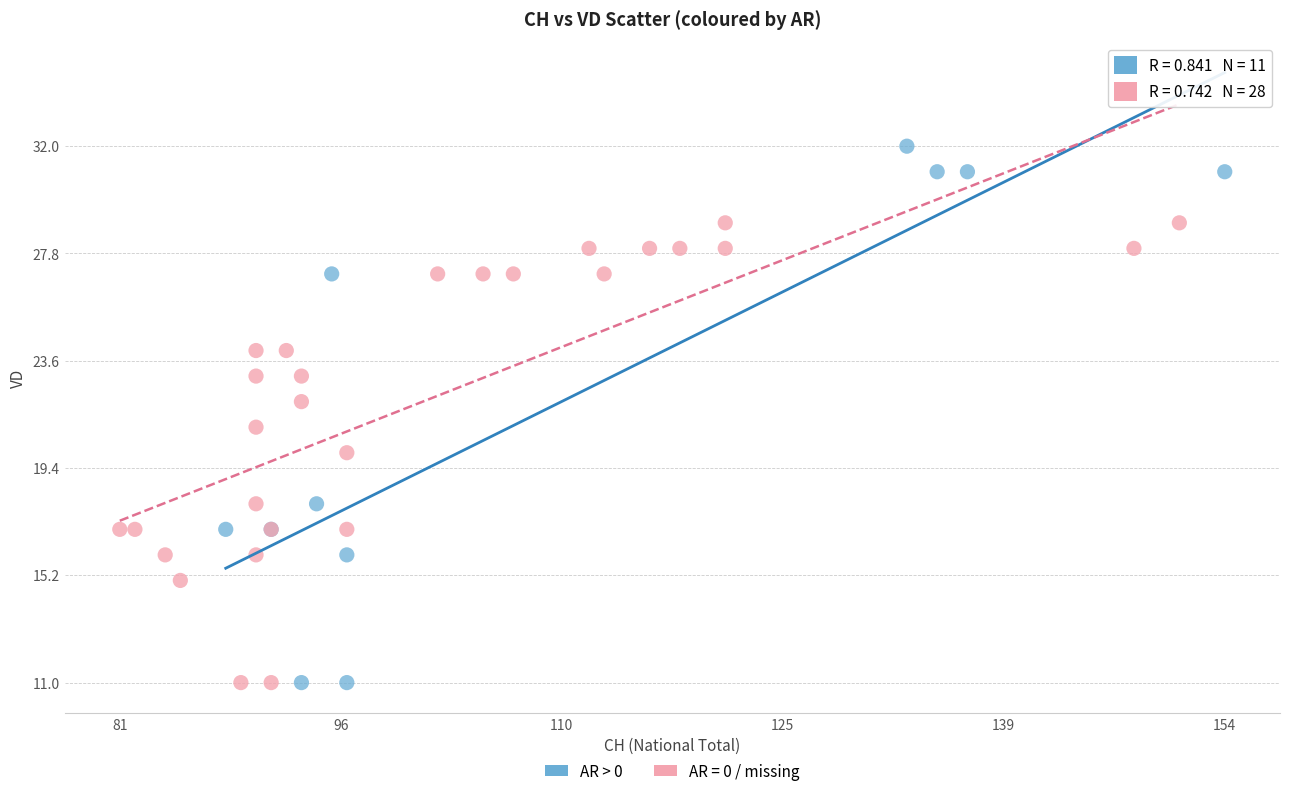

Which series reaches the maximum Y coordinate?

AR > 0